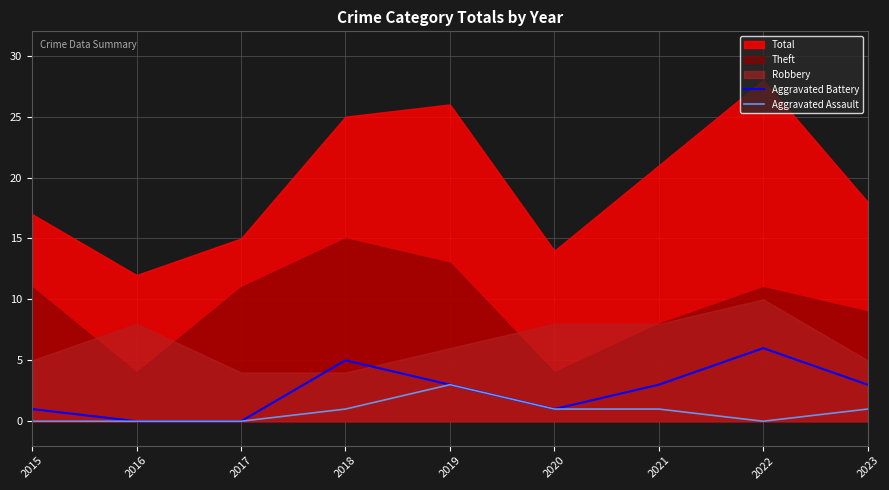

True or false: Aggravated Battery has a value of -2 at 2017.

False